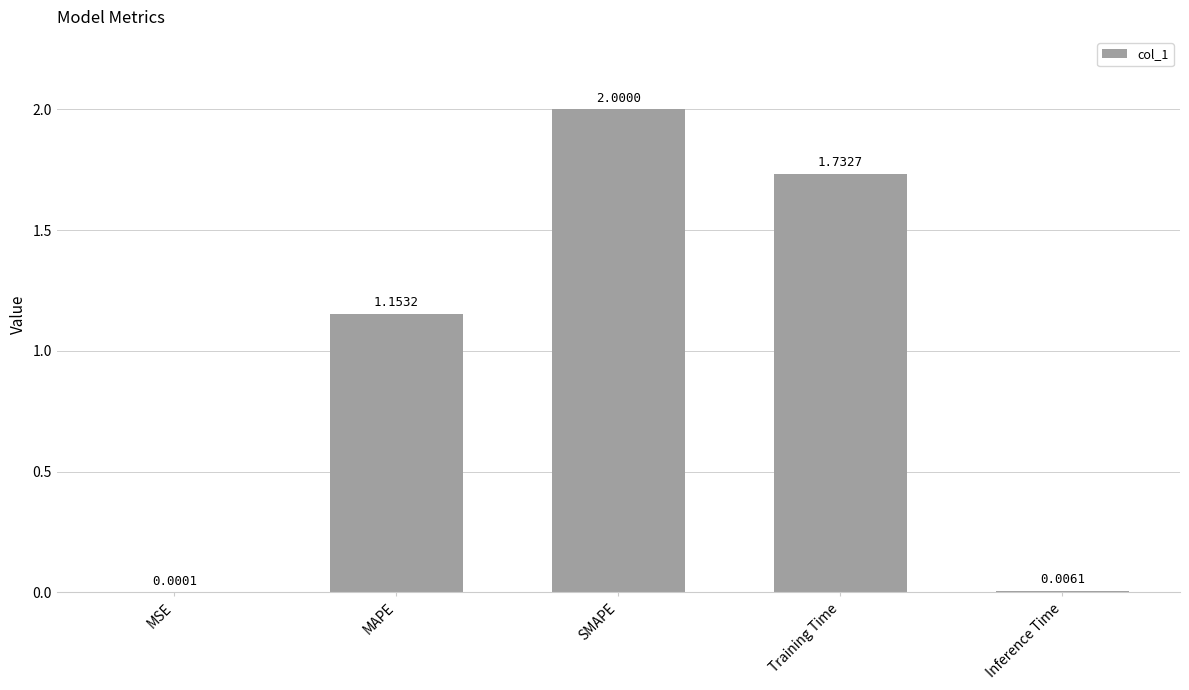

What is the ratio of the value at MAPE to the value at SMAPE?

0.6